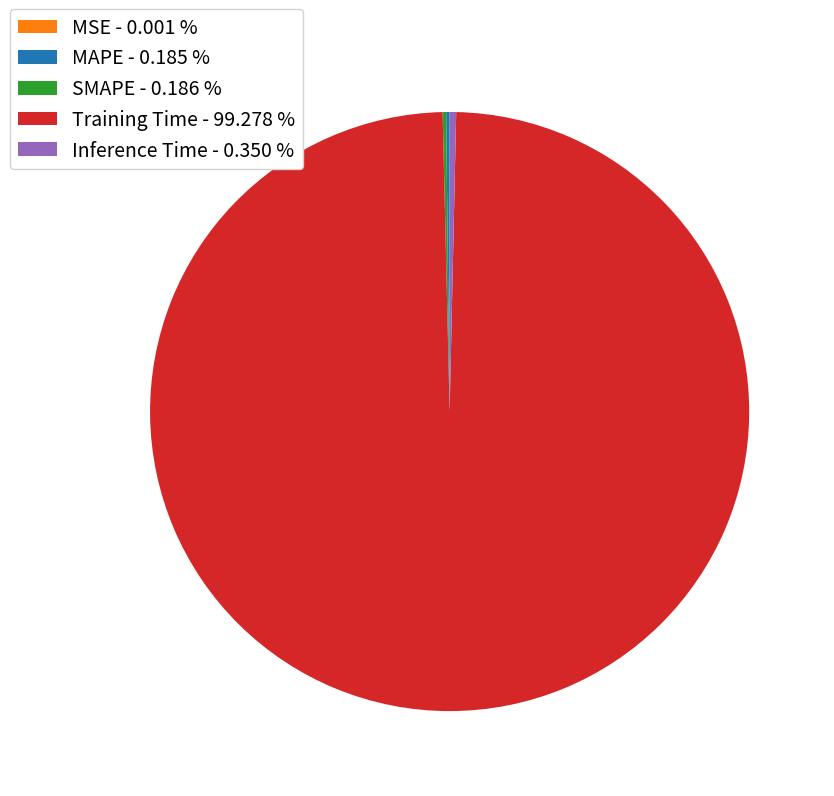

Is Training Time - 99.278 % the majority of the pie?

Yes